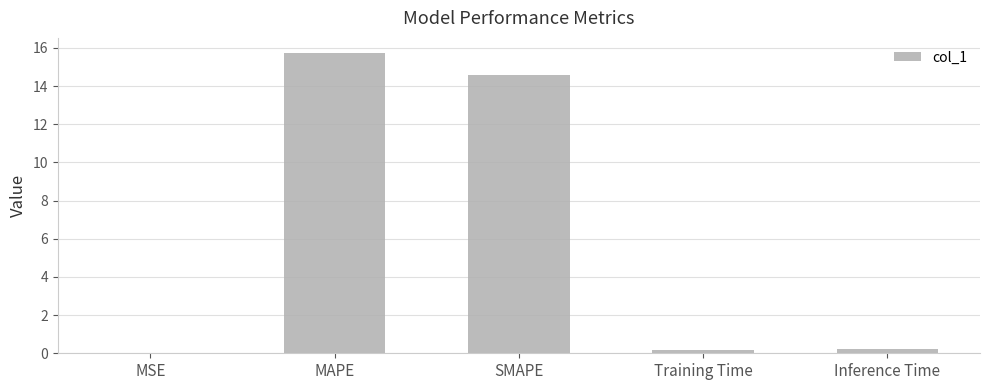

What value does the data have at MAPE?

15.7